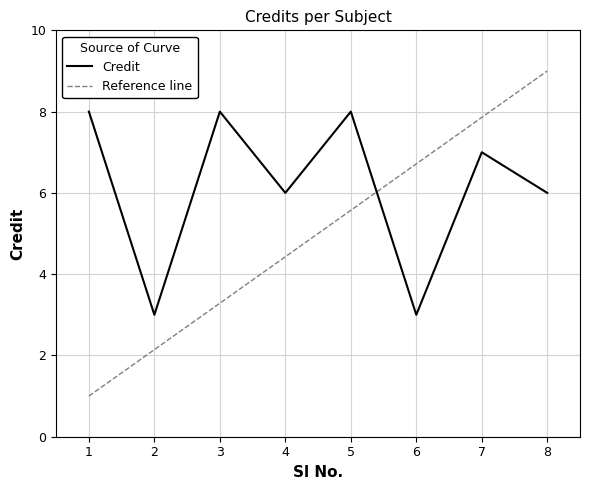

At which category does the data reach its first local valley?

2